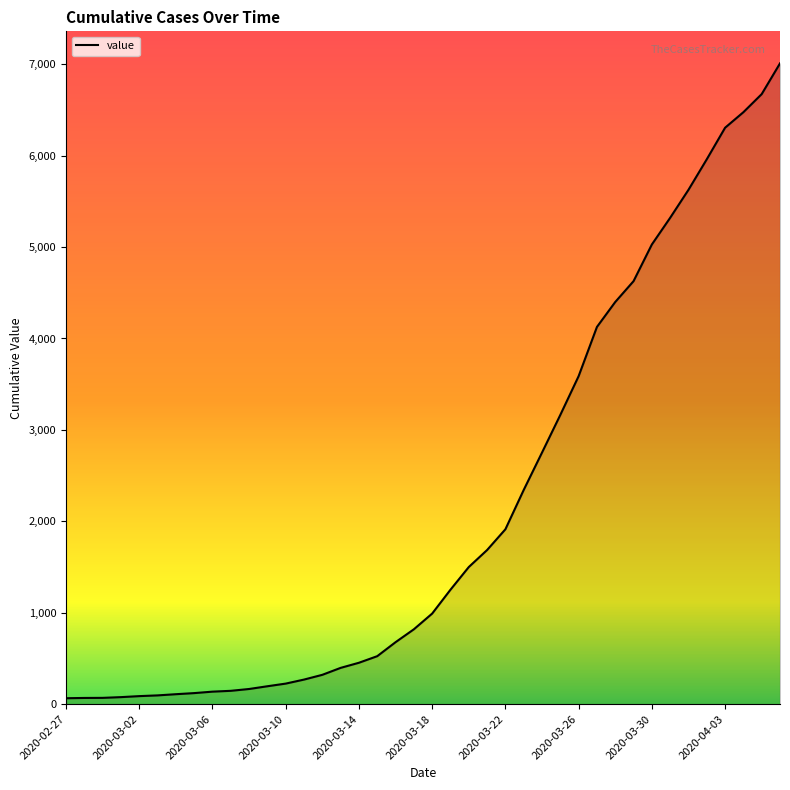

What is the difference between the maximum and minimum values?

6944